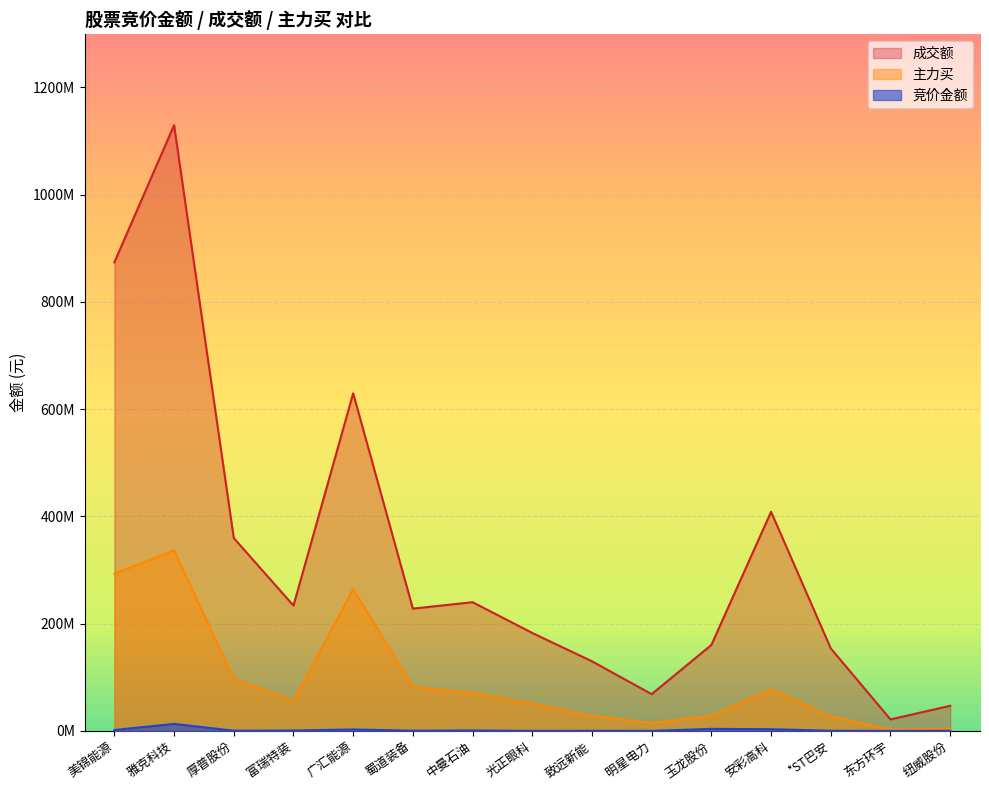

True or false: 主力买 and 成交额 cross at least once.

False